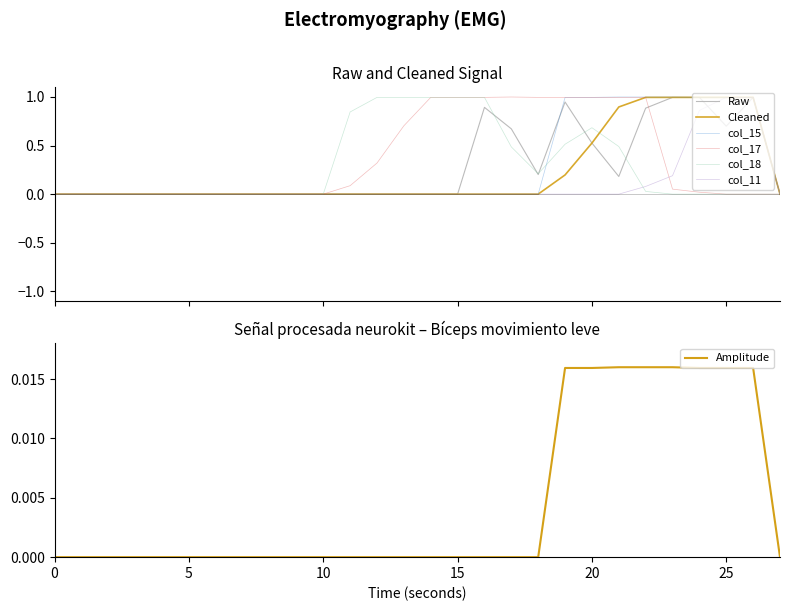

Which series has the widest spread of values?

col_15